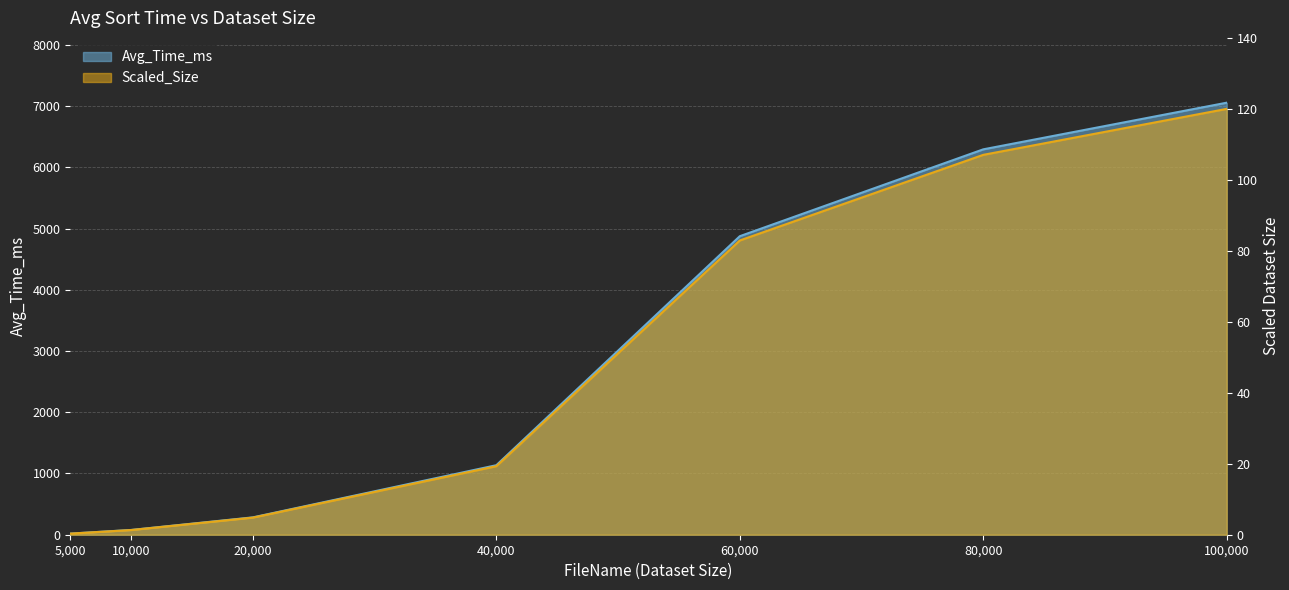

True or false: the data shows 26.8 at 5000.

False